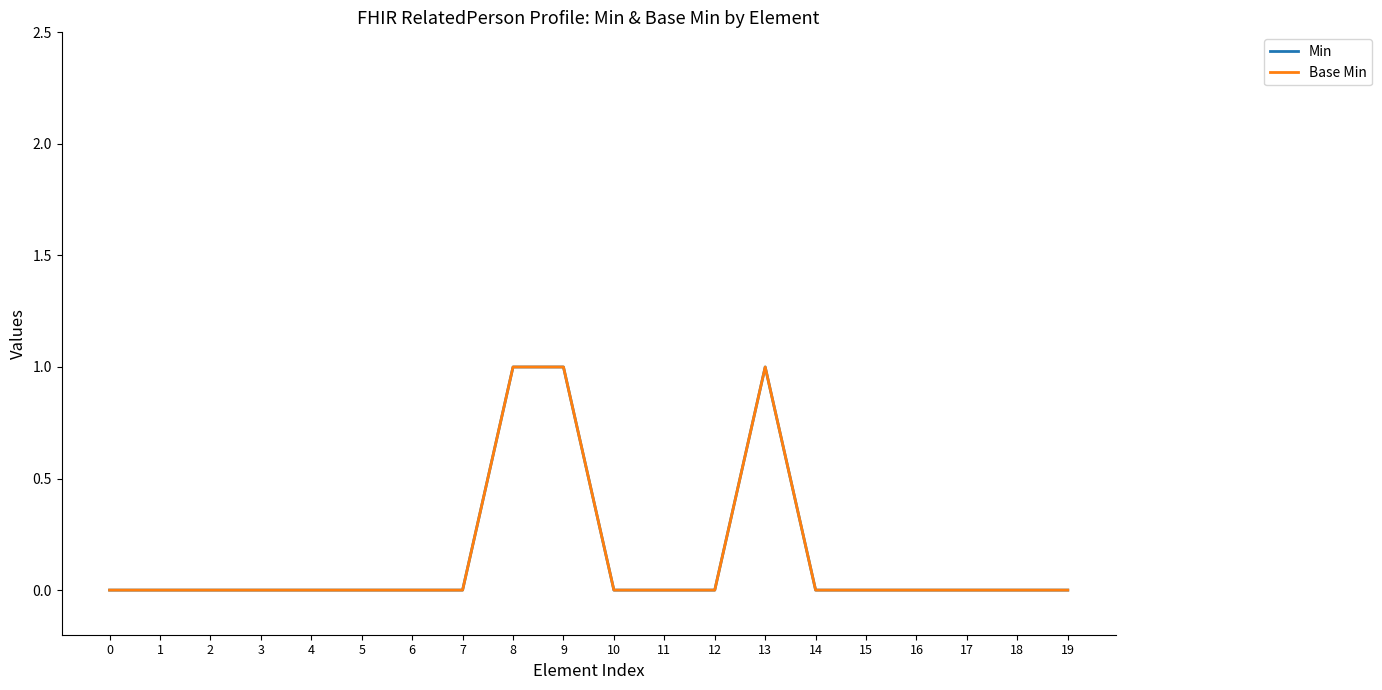

Does the chart have visible grid lines?

No